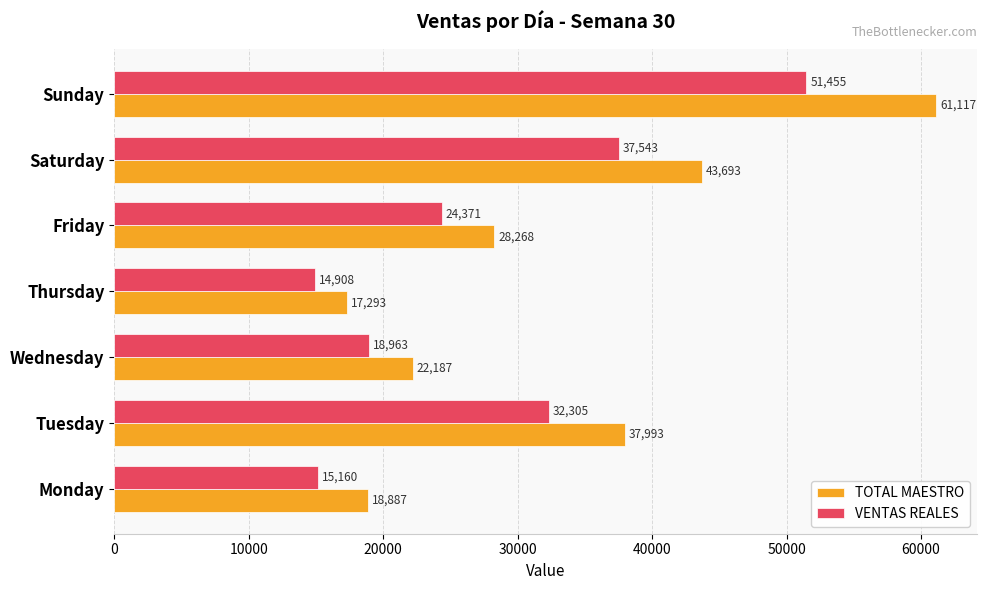

At which label is VENTAS REALES closest to 33181?

Tuesday